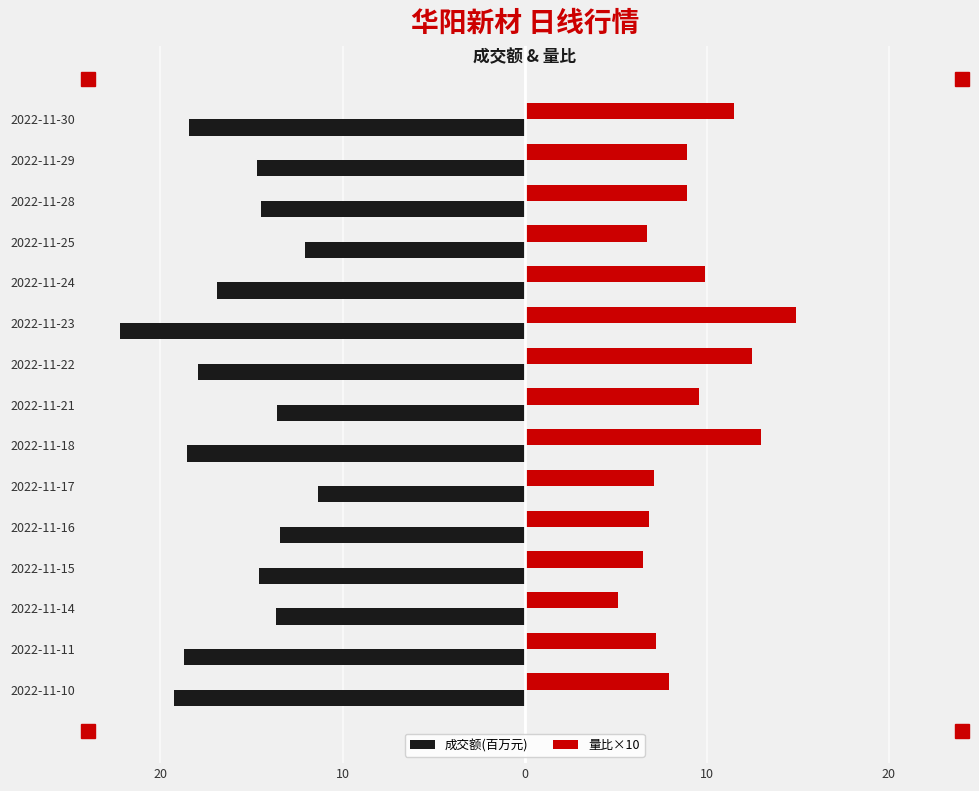

What is the difference between the maximum and minimum values in the 成交额(百万元) series?

10.9